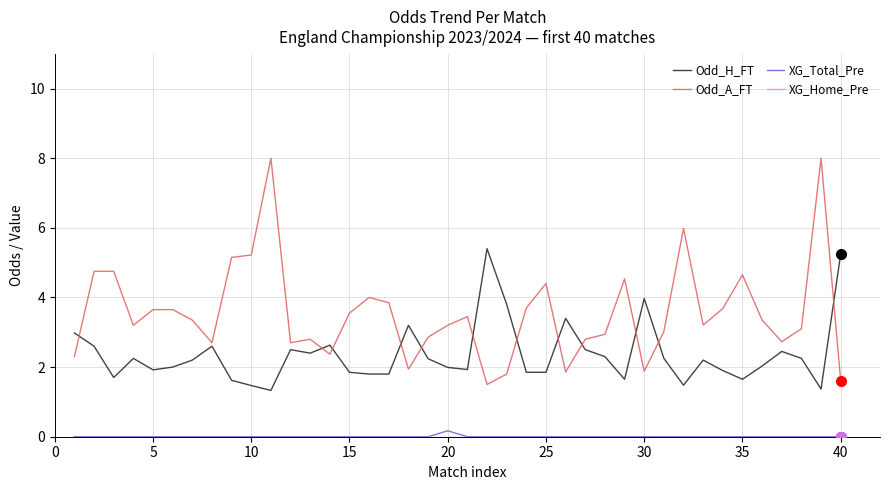

Which series has the widest spread of values?

Odd_A_FT